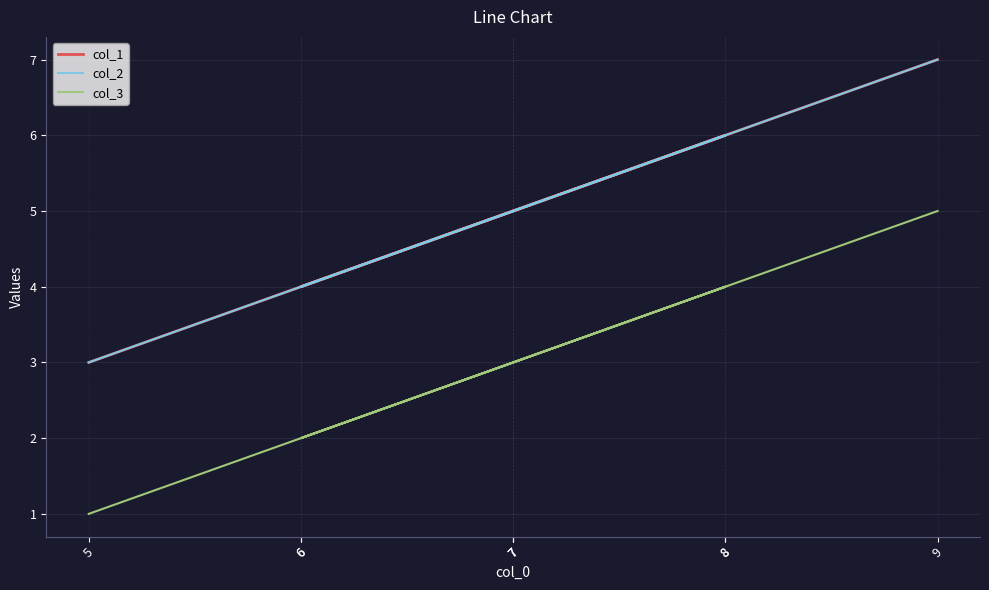

Which series has the largest total across all categories?

col_1